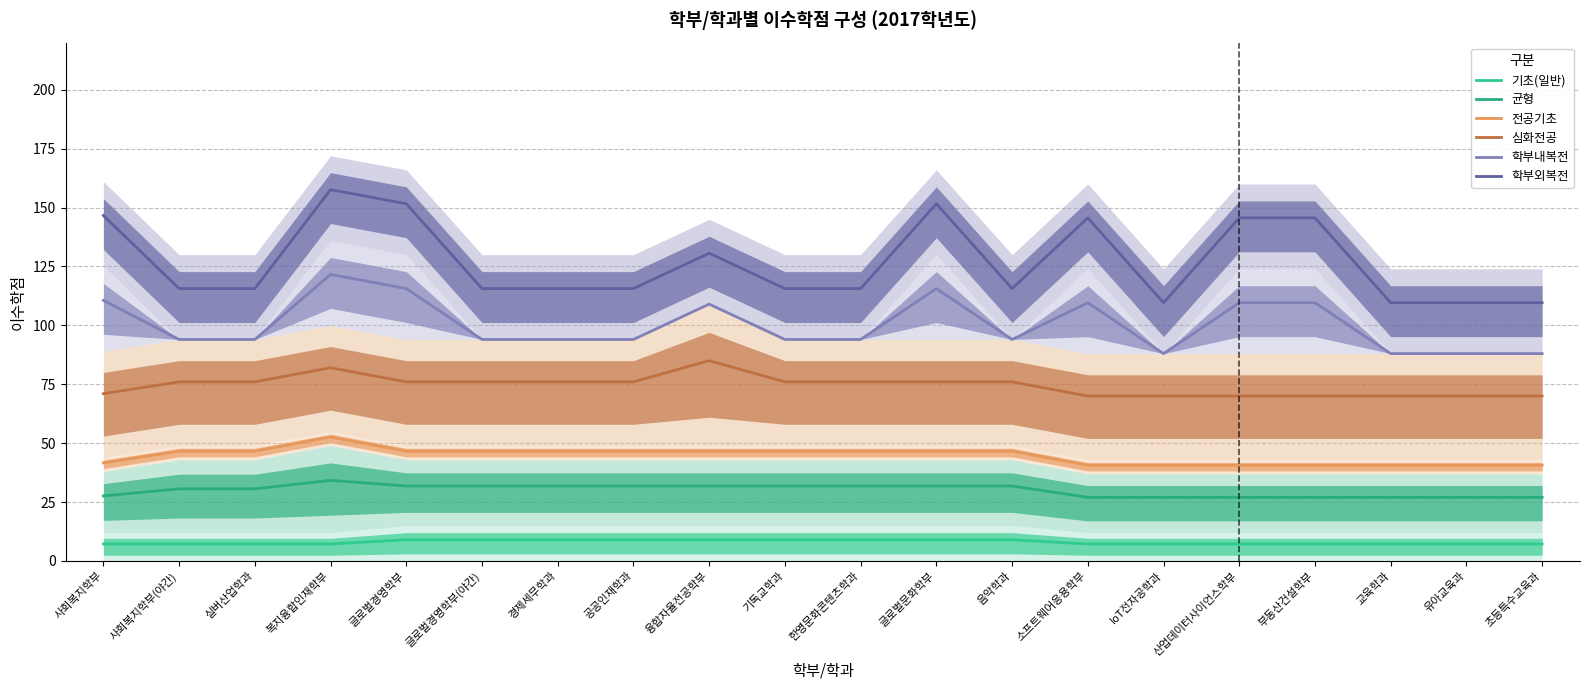

What is the spread (max minus min) of values at 글로벌문화학부?

142.6